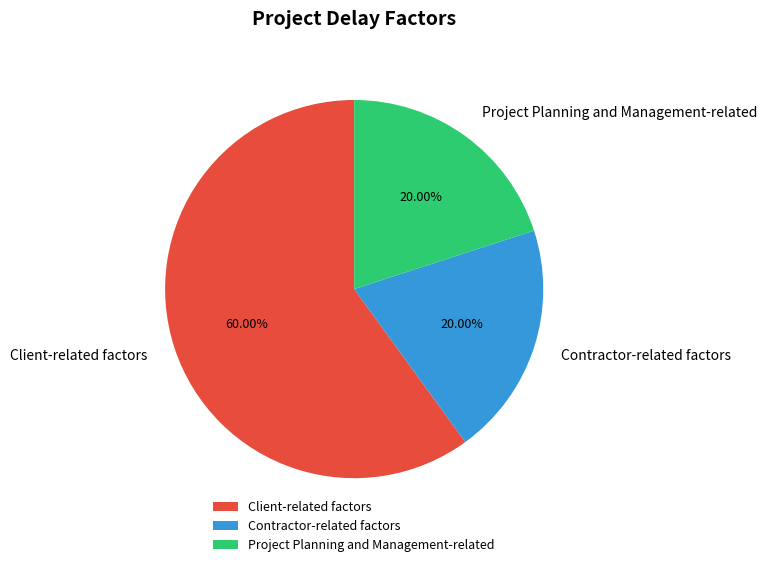

What percentage do Client-related factors and Project Planning and Management-related together represent?

80.0%